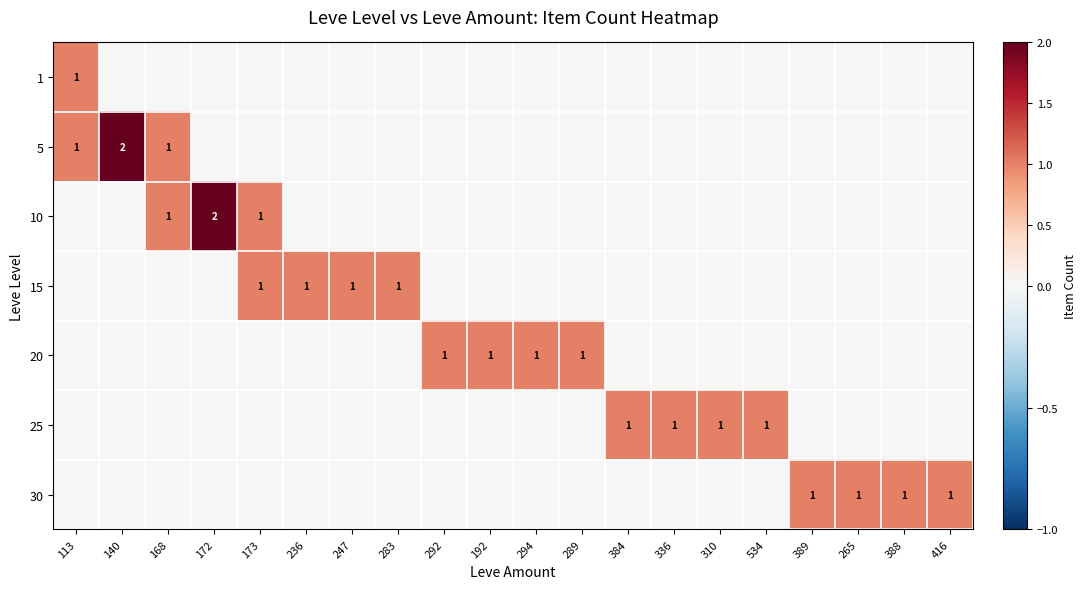

True or false: 25 has a value of 0 at 384.

False